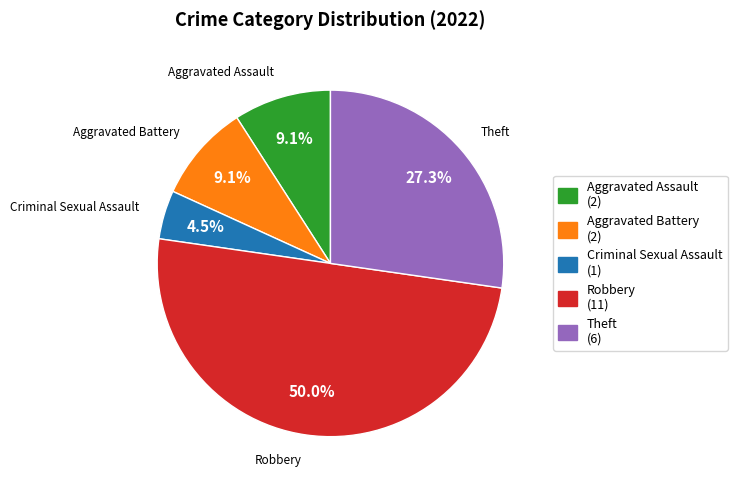

How much of the chart is everything except Robbery?

50.0%